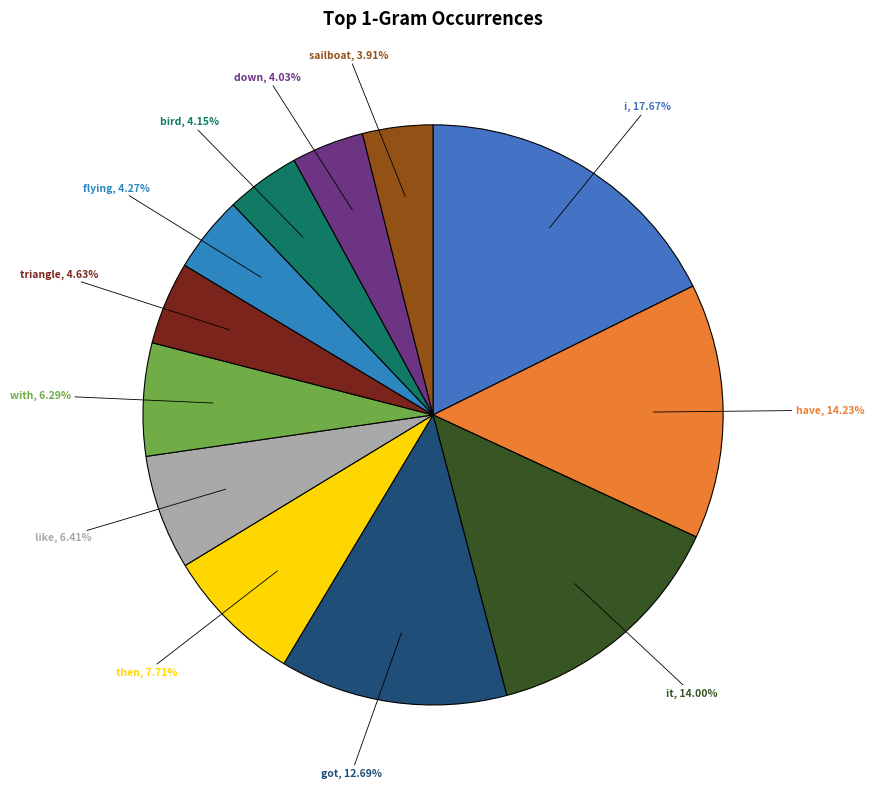

Count the number of slices in the pie.

12